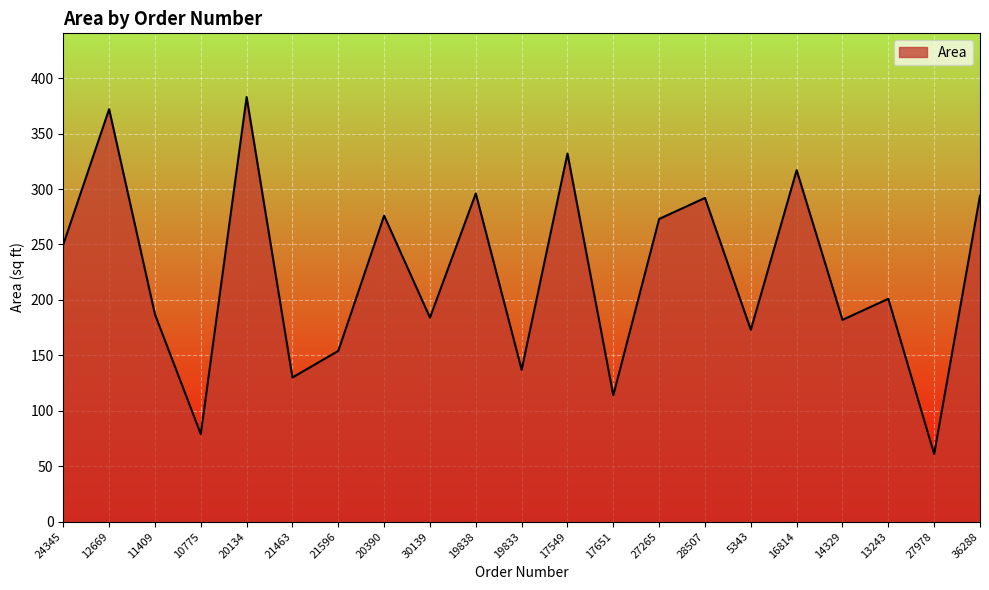

What is the smallest value displayed?

61